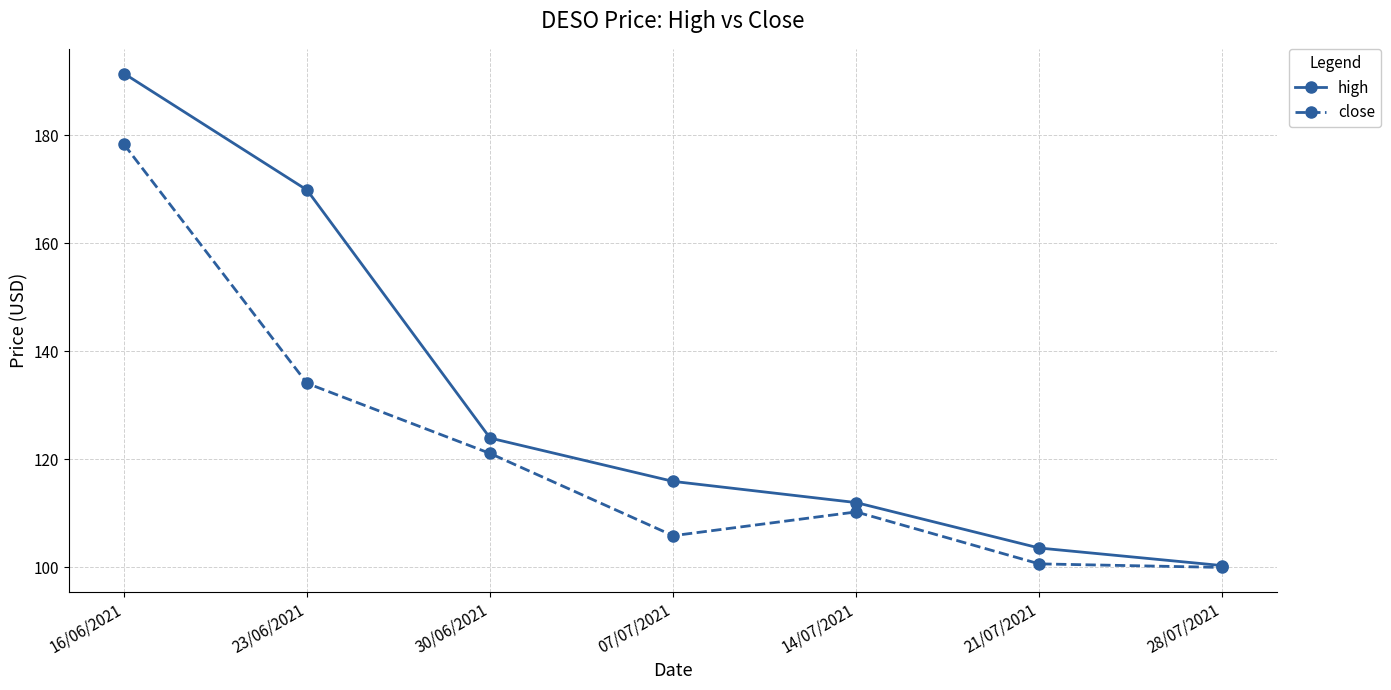

What is the difference between the highest and lowest values at 14/07/2021?

1.7